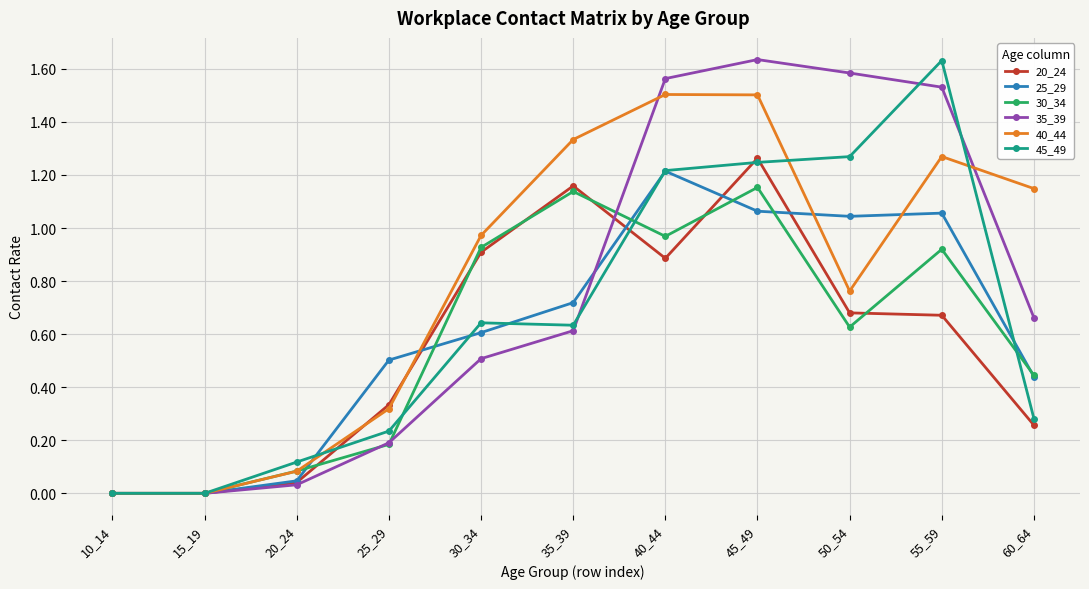

Between 35_39 and 40_44, which series saw the biggest shift?

35_39